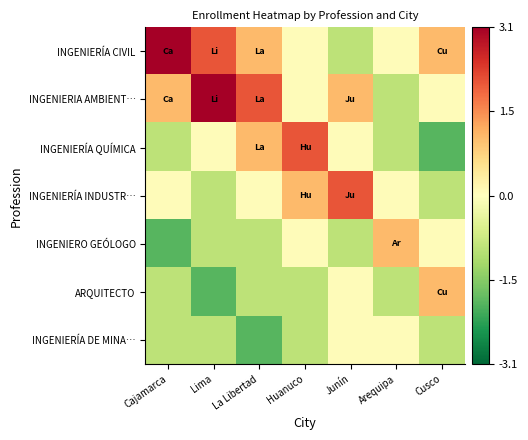

What is the difference between the highest and lowest values at Huanuco?

3.0